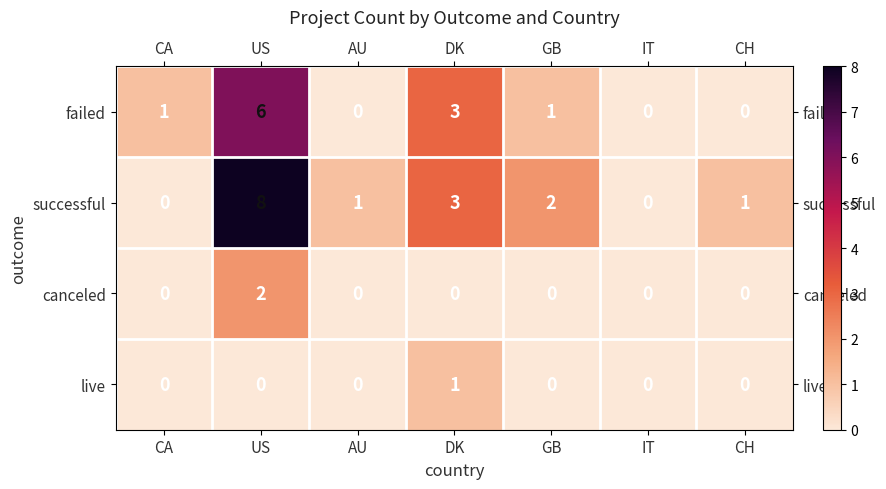

Which series has the largest total across all categories?

successful